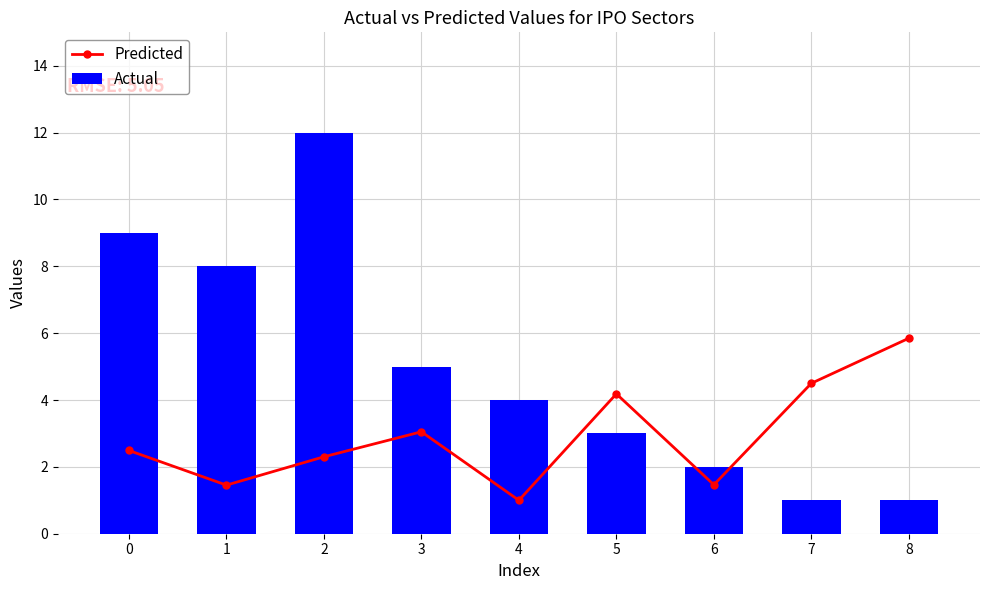

Which series has the widest spread of values?

Actual